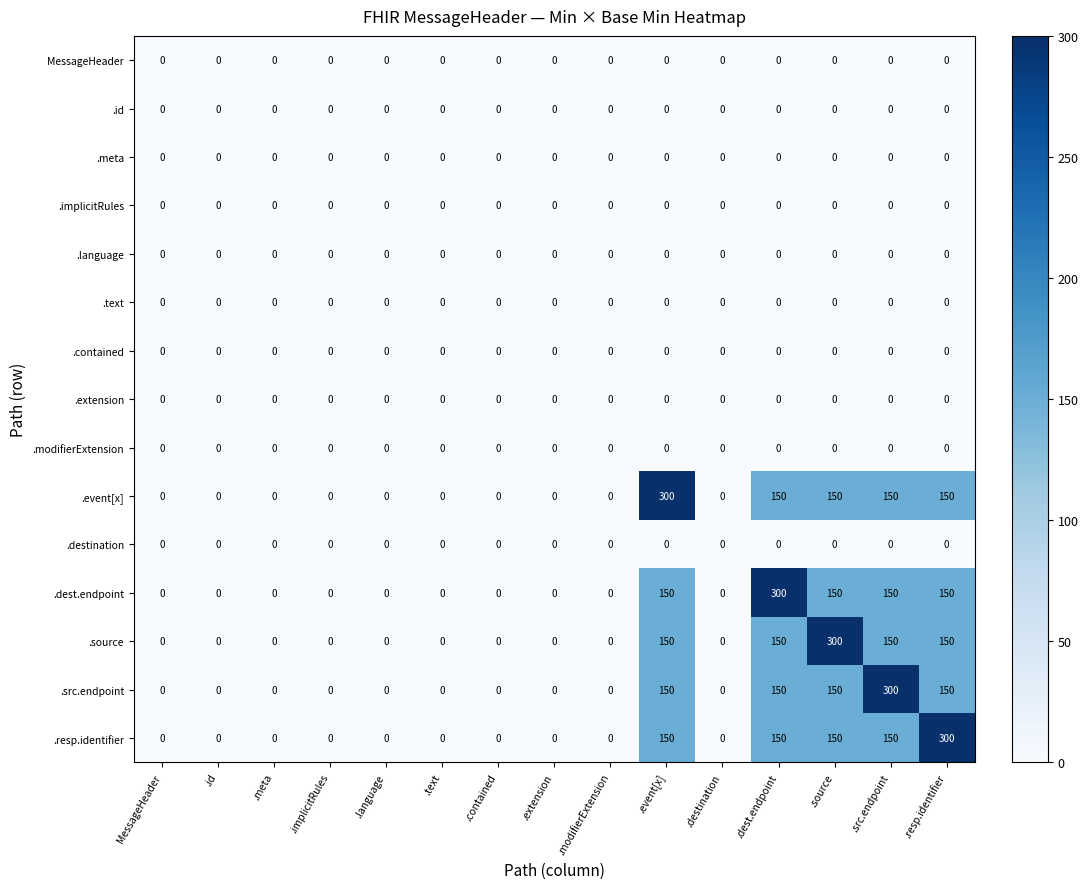

What is the maximum value shown in the chart?

300